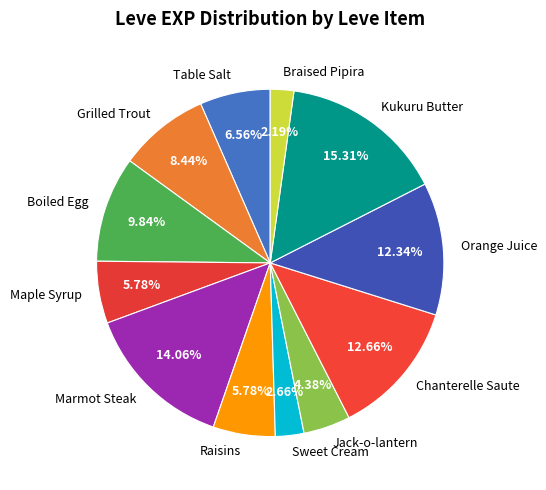

Is Jack-o-lantern the majority of the pie?

No